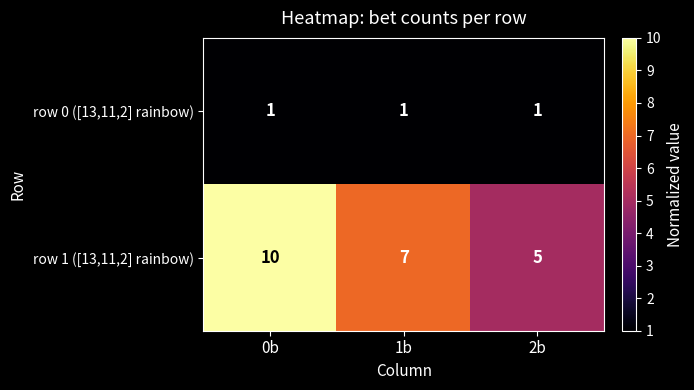

Rank the series at 1b from lowest to highest value.

row 0 ([13,11,2] rainbow), row 1 ([13,11,2] rainbow)